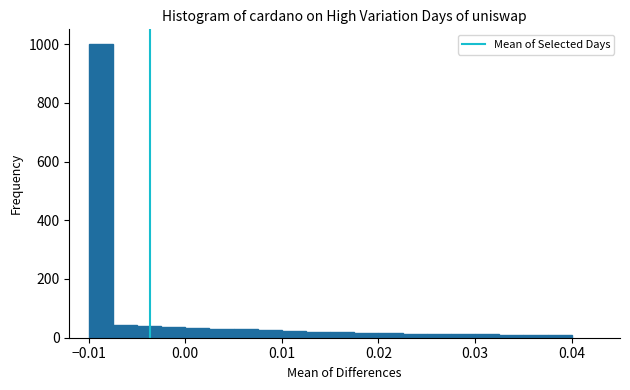

Around what value on the x-axis is the tallest bar? Give the approximate position of its centre, as read against the axis.

-0.009